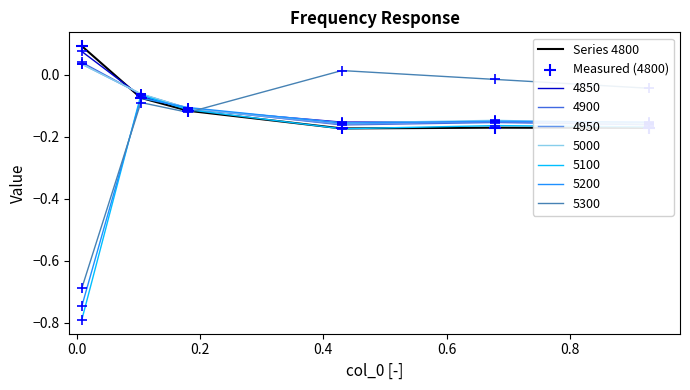

Which series ends up on top after the final intersection of 5300 and 4900?

5300